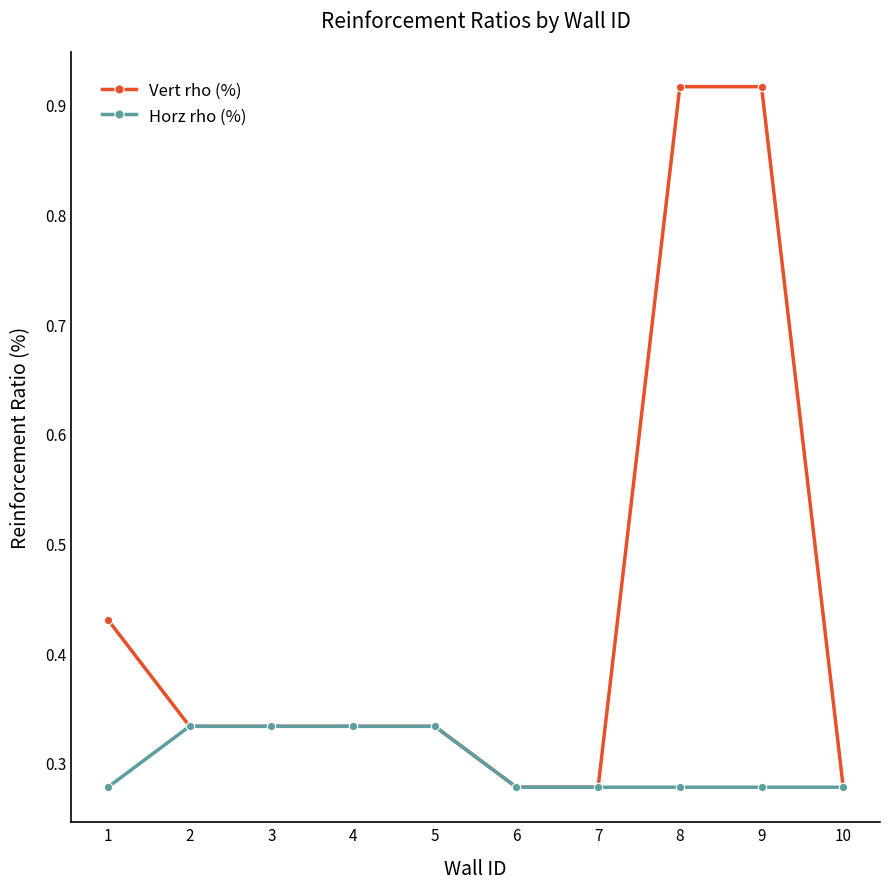

How many Horz rho (%) values are between 0 and 1?

10